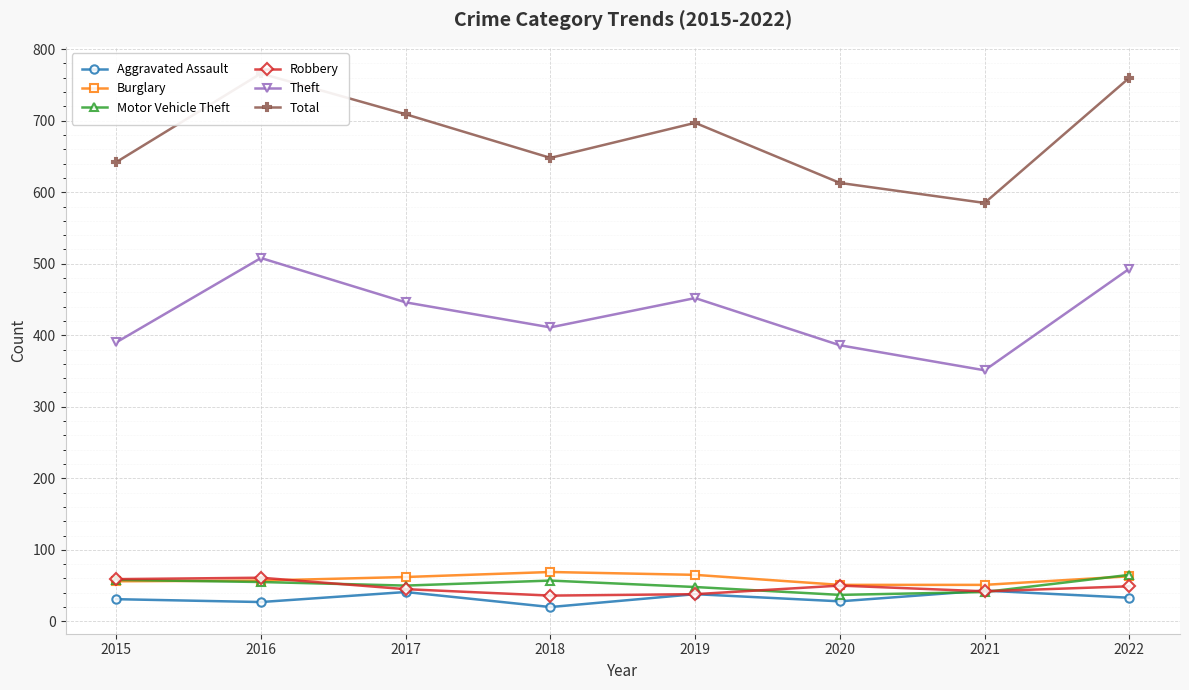

How many lines are shown in the chart?

6